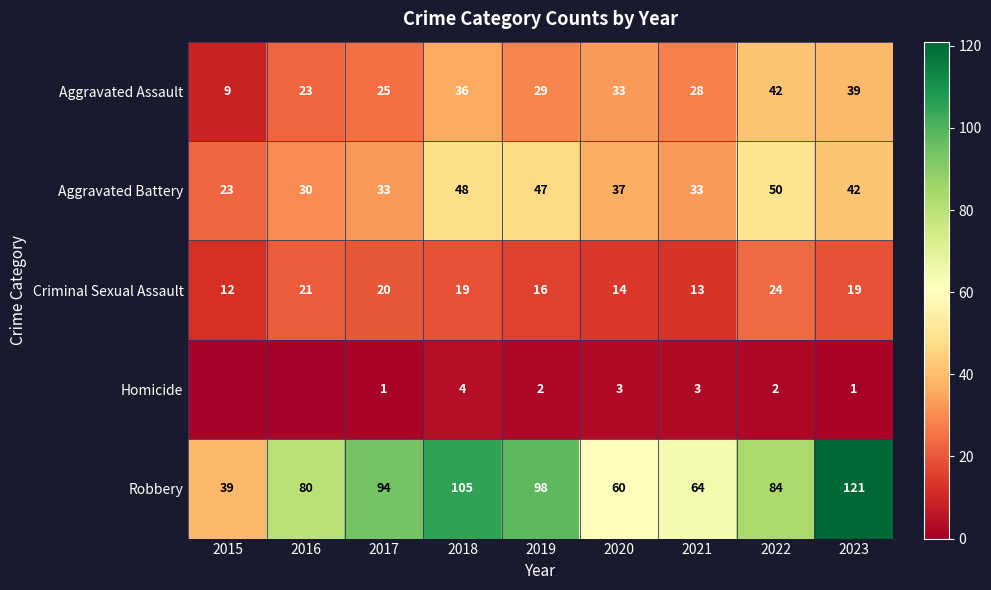

At which label does Criminal Sexual Assault first exceed 19?

2016